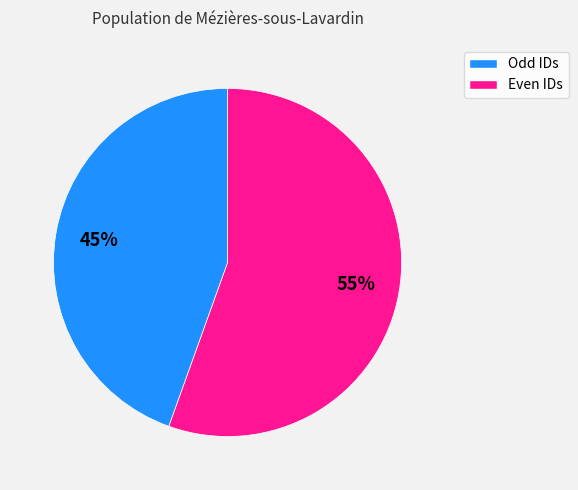

Is there any slice that represents more than half of the pie?

Yes